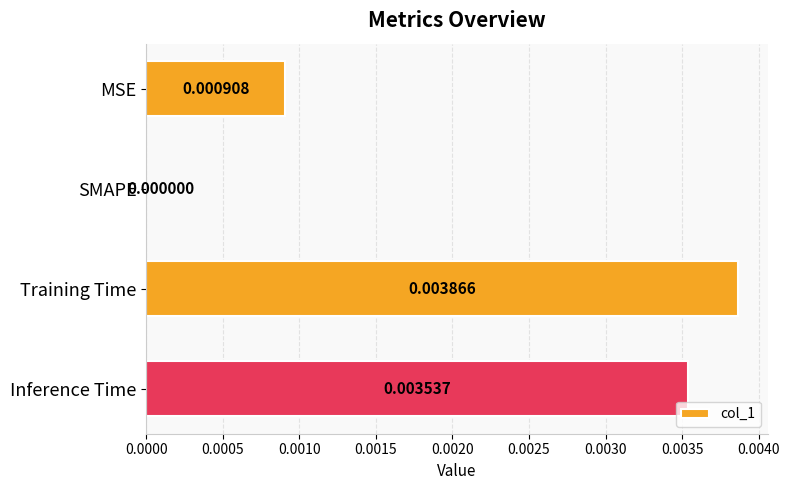

Which category has the highest value across all series?

Training Time